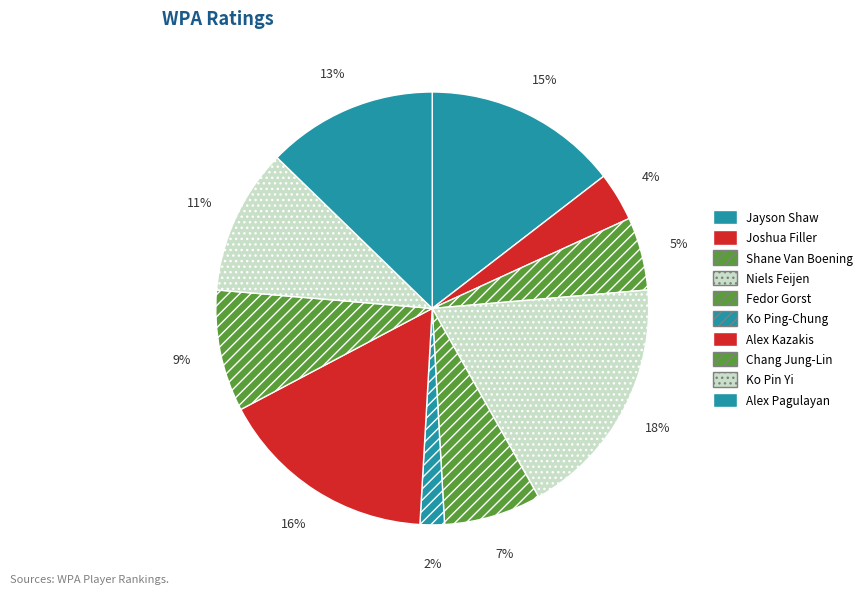

How many slices are in this pie chart?

10